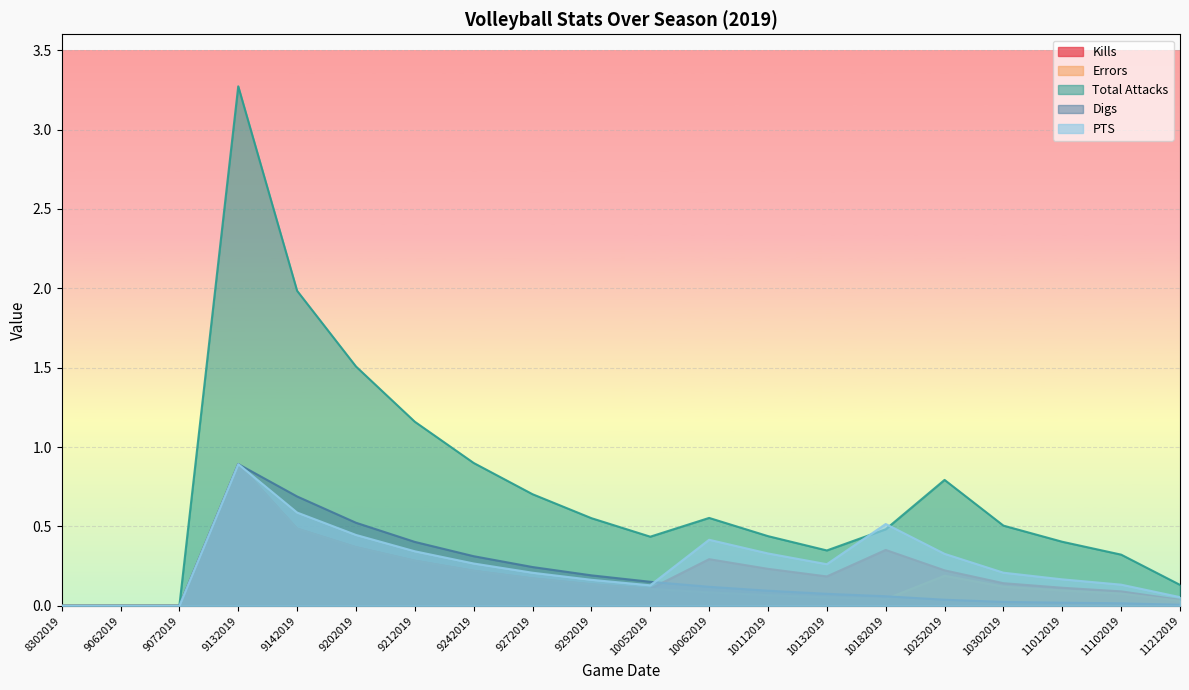

How many values in the PTS series exceed 0?

17